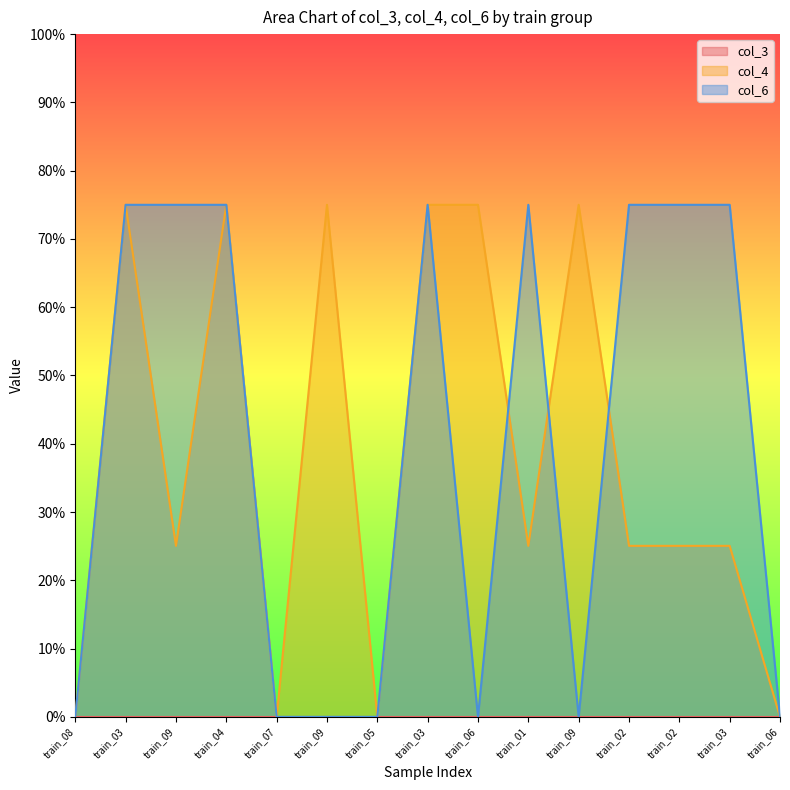

What is the difference between the second highest and minimum values in the col_4 series?

3.0